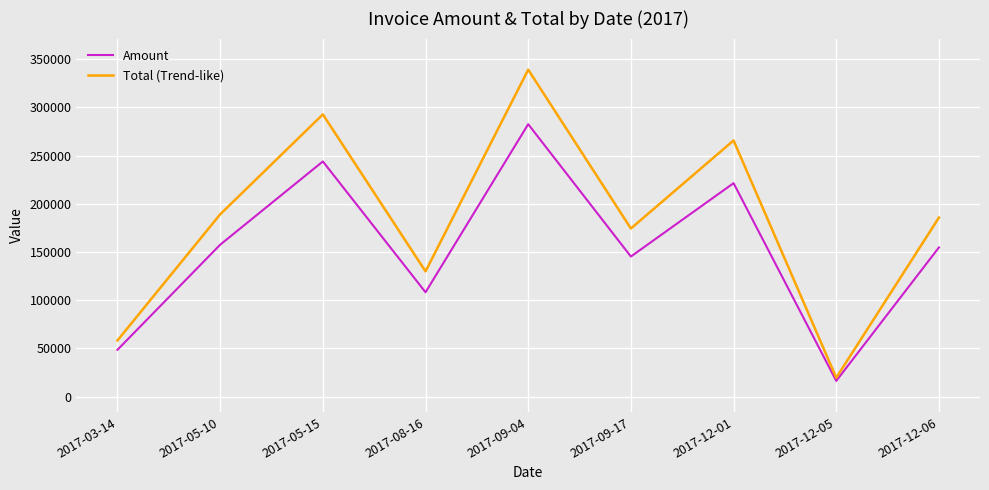

At which label does Amount reach its minimum?

2017-12-05